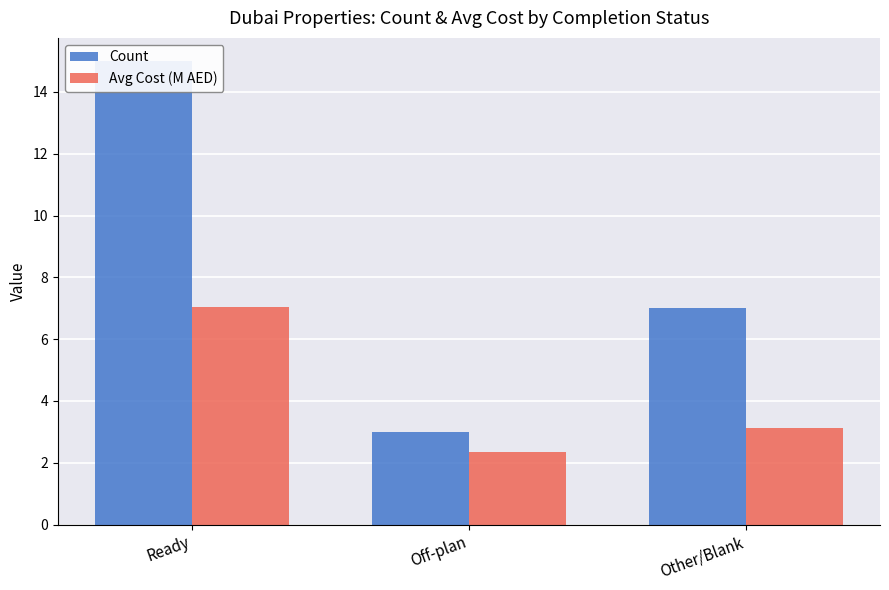

Which series has the widest spread of values?

Count